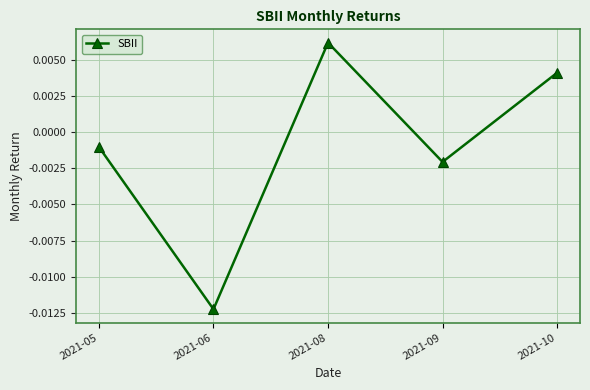

Rank the categories by value from lowest to highest.

2021-06, 2021-09, 2021-05, 2021-10, 2021-08